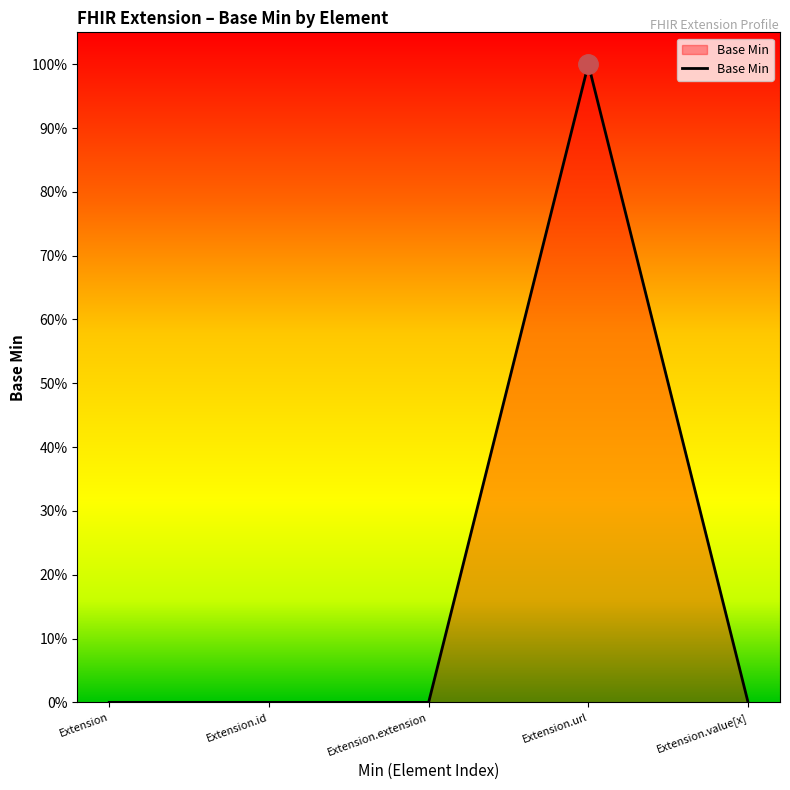

What is the greatest value displayed?

1